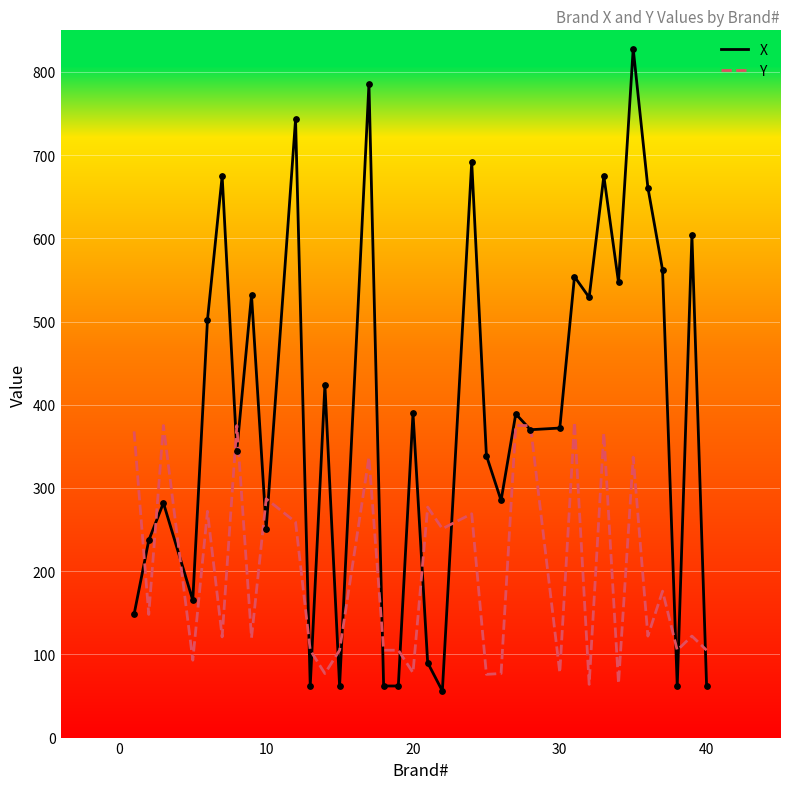

Which series has the widest spread of values?

X